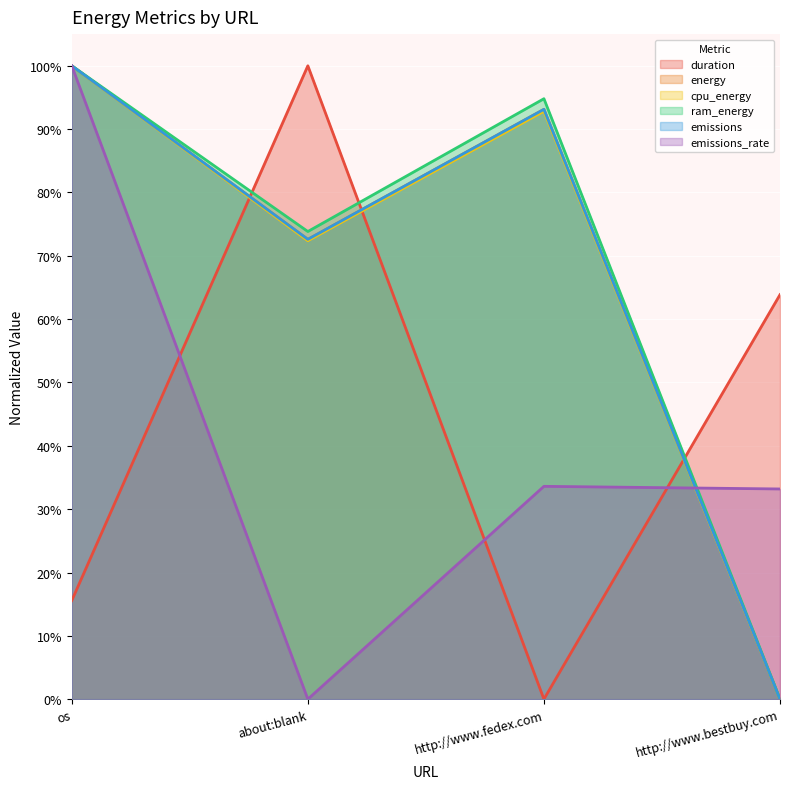

In ram_energy, how many points are lower than both neighbors (excluding endpoints)?

1